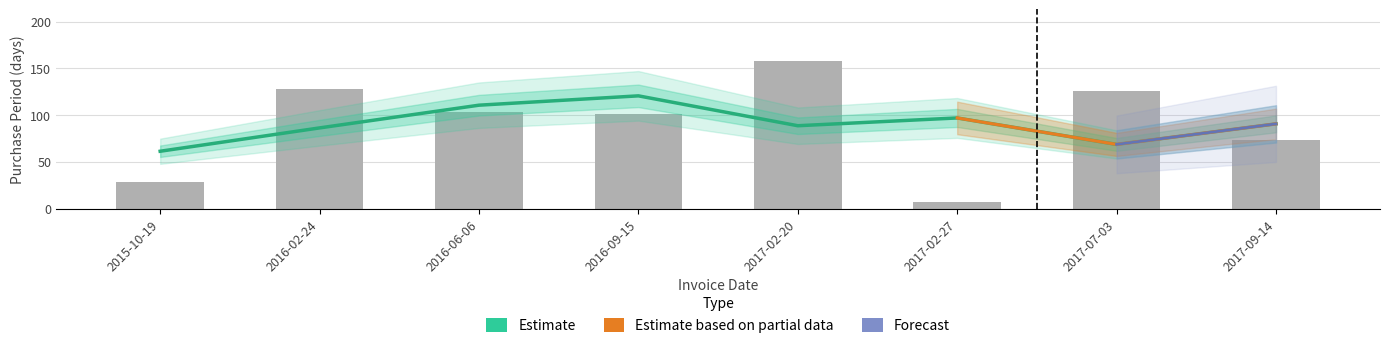

Rank the categories by value from highest to lowest.

2017-02-20, 2016-02-24, 2017-07-03, 2016-06-06, 2016-09-15, 2017-09-14, 2015-10-19, 2017-02-27